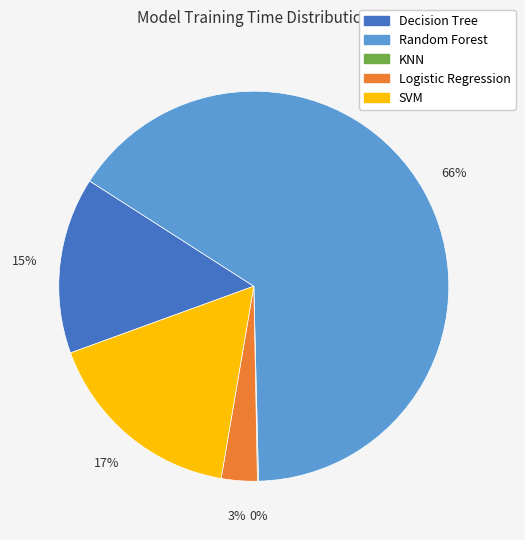

Which slice is the largest?

Random Forest